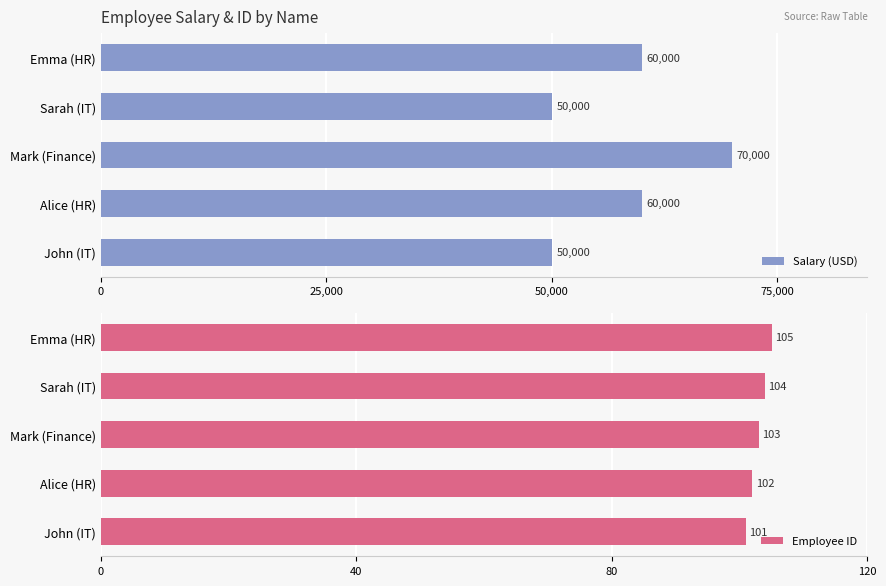

Reading right to left, transcribe all the data shown in this chart.

Salary (USD): 60000	50000	70000	60000	50000
Employee ID: 105	104	103	102	101